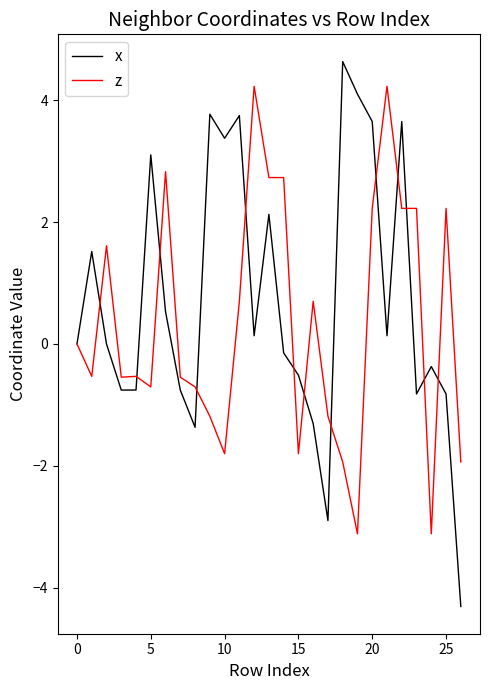

What is the maximum value for z?

4.2